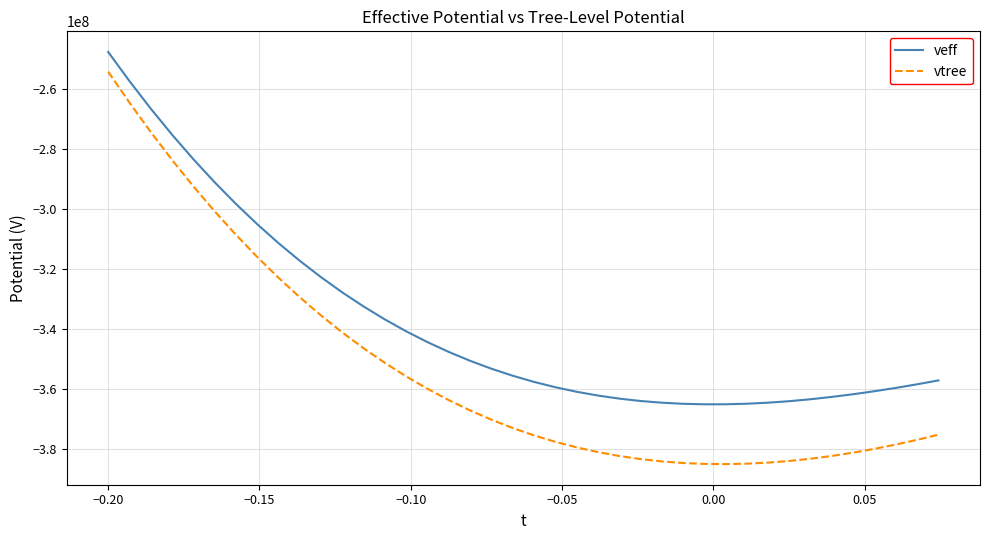

What is the difference between the maximum and minimum values in the vtree series?

130999637.6